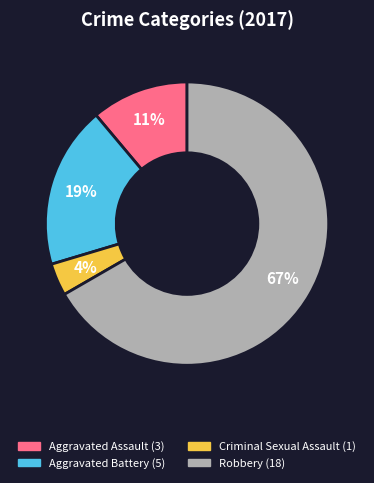

Does any single category account for the majority?

Yes